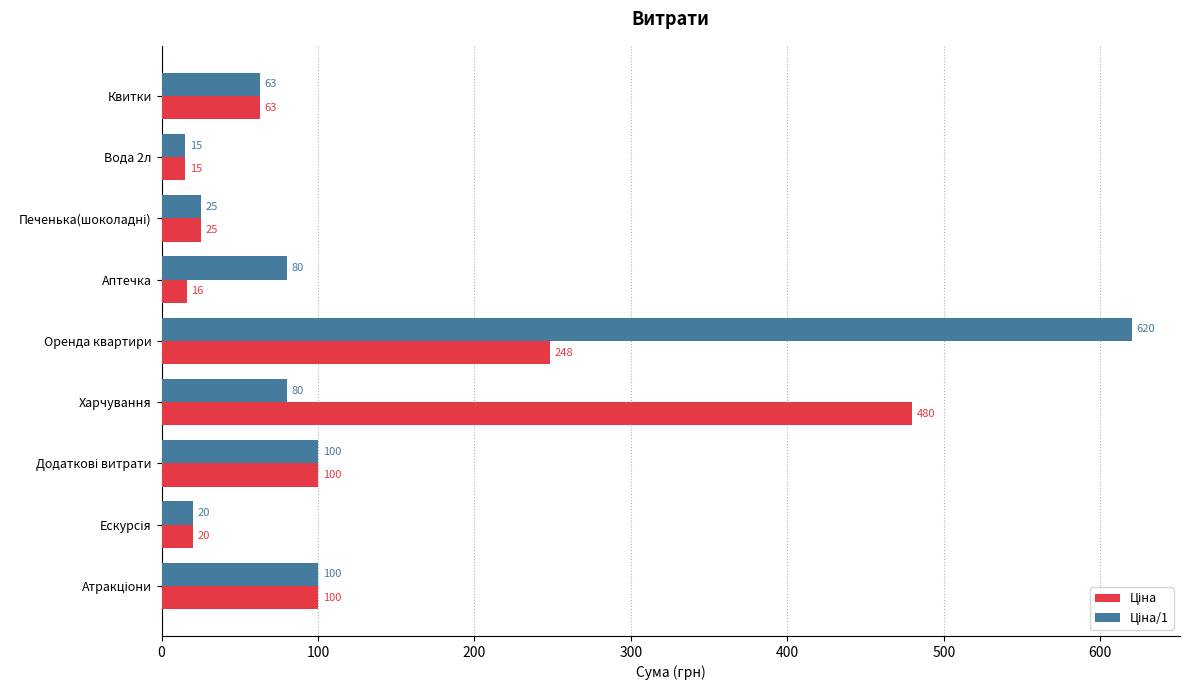

What is the difference between the highest and lowest values at Аптечка?

64